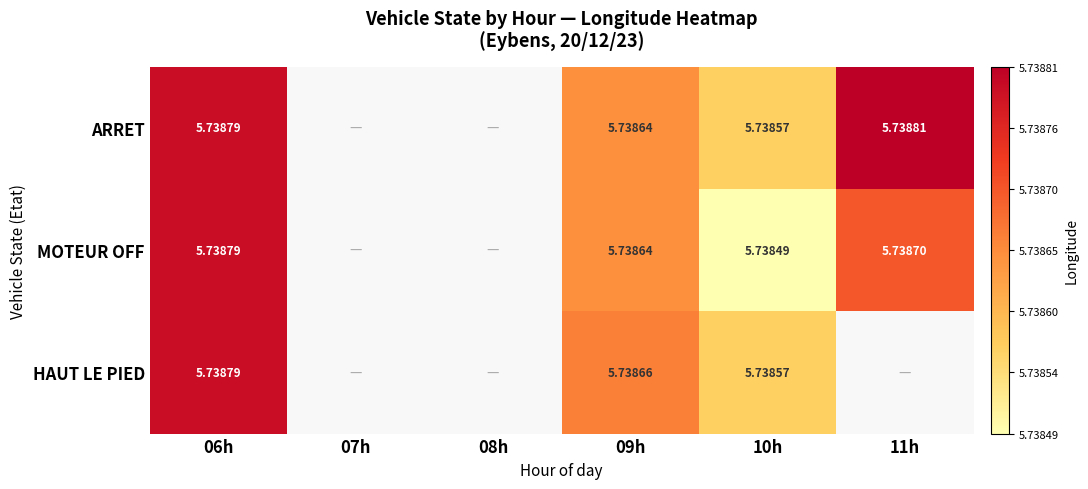

How many ARRET values are between 5 and 6?

4